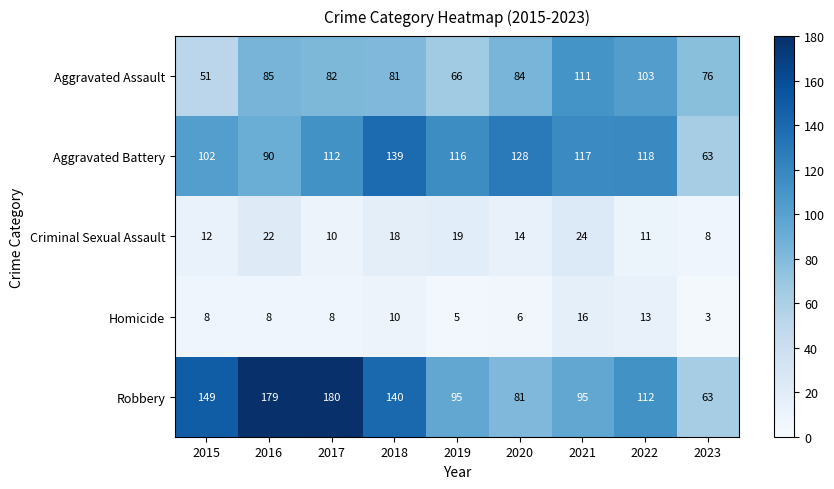

What is the smallest value displayed?

3